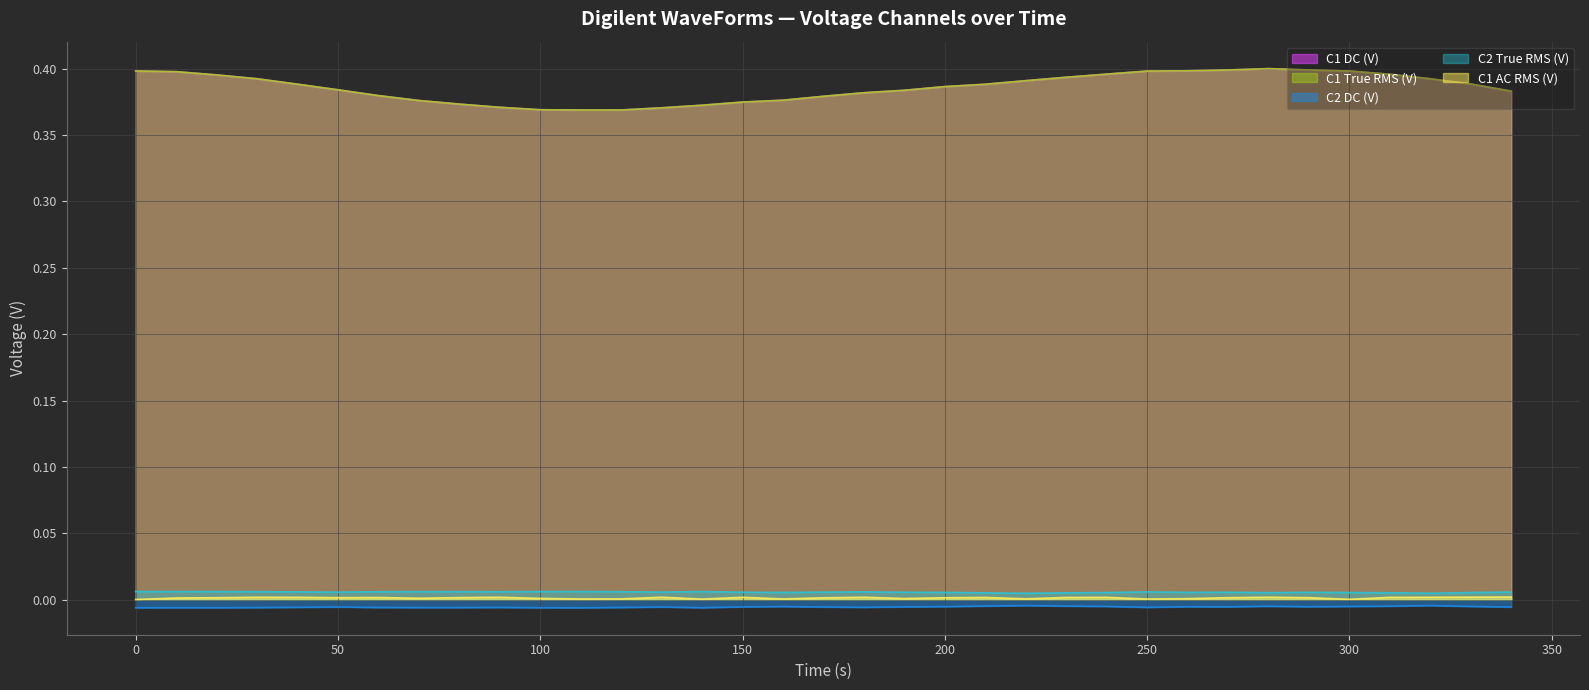

Reading right to left, transcribe all the data shown in this chart.

C1 DC (V): 340=0.4	330=0.4	320=0.4	310=0.4	300=0.4	290=0.4	280=0.4	270=0.4	260=0.4	250=0.4	240=0.4	230=0.4	220=0.4	210=0.4	200=0.4	190=0.4	180=0.4	170=0.4	160=0.4	150=0.4	140=0.4	130=0.4	120=0.4	110=0.4	100=0.4	90=0.4	80=0.4	70=0.4	60=0.4	50=0.4	40=0.4	30=0.4	20=0.4	10=0.4	0=0.4
C1 True RMS (V): 340=0.4	330=0.4	320=0.4	310=0.4	300=0.4	290=0.4	280=0.4	270=0.4	260=0.4	250=0.4	240=0.4	230=0.4	220=0.4	210=0.4	200=0.4	190=0.4	180=0.4	170=0.4	160=0.4	150=0.4	140=0.4	130=0.4	120=0.4	110=0.4	100=0.4	90=0.4	80=0.4	70=0.4	60=0.4	50=0.4	40=0.4	30=0.4	20=0.4	10=0.4	0=0.4
C2 DC (V): 340=-0.0	330=-0.0	320=-0.0	310=-0.0	300=-0.0	290=-0.0	280=-0.0	270=-0.0	260=-0.0	250=-0.0	240=-0.0	230=-0.0	220=-0.0	210=-0.0	200=-0.0	190=-0.0	180=-0.0	170=-0.0	160=-0.0	150=-0.0	140=-0.0	130=-0.0	120=-0.0	110=-0.0	100=-0.0	90=-0.0	80=-0.0	70=-0.0	60=-0.0	50=-0.0	40=-0.0	30=-0.0	20=-0.0	10=-0.0	0=-0.0
C2 True RMS (V): 340=0.0	330=0.0	320=0.0	310=0.0	300=0.0	290=0.0	280=0.0	270=0.0	260=0.0	250=0.0	240=0.0	230=0.0	220=0.0	210=0.0	200=0.0	190=0.0	180=0.0	170=0.0	160=0.0	150=0.0	140=0.0	130=0.0	120=0.0	110=0.0	100=0.0	90=0.0	80=0.0	70=0.0	60=0.0	50=0.0	40=0.0	30=0.0	20=0.0	10=0.0	0=0.0
C1 AC RMS (V): 340=0.0	330=0.0	320=0.0	310=0.0	300=0.0	290=0.0	280=0.0	270=0.0	260=0.0	250=0.0	240=0.0	230=0.0	220=0.0	210=0.0	200=0.0	190=0.0	180=0.0	170=0.0	160=0.0	150=0.0	140=0.0	130=0.0	120=0.0	110=0.0	100=0.0	90=0.0	80=0.0	70=0.0	60=0.0	50=0.0	40=0.0	30=0.0	20=0.0	10=0.0	0=0.0